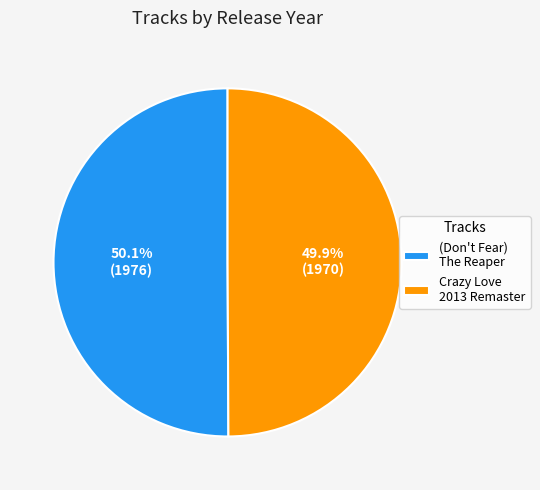

What is the ratio of the value at Crazy Love 2013 Remaster to the value at (Don't Fear) The Reaper?

1.0